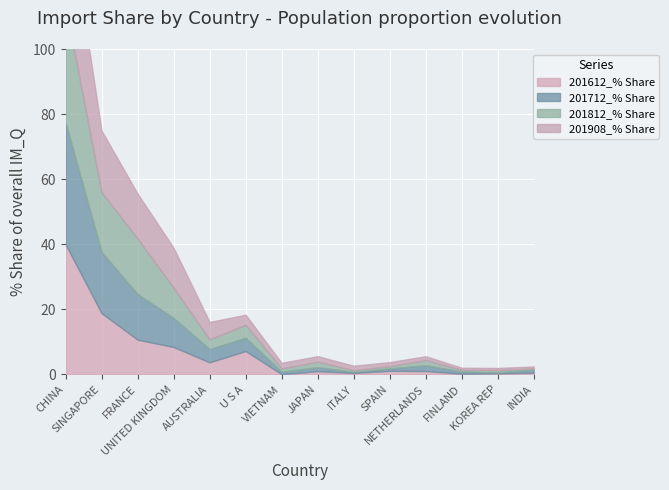

What is the minimum value for 201812_% Share?

0.3